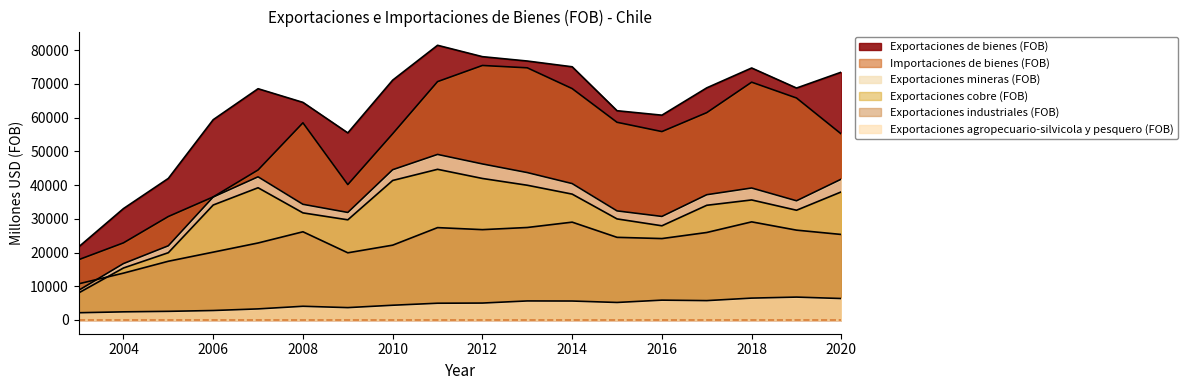

Is the value of Exportaciones mineras (FOB) at 2019 greater than the value of Exportaciones agropecuario-silvicola y pesquero (FOB) at 2004?

Yes